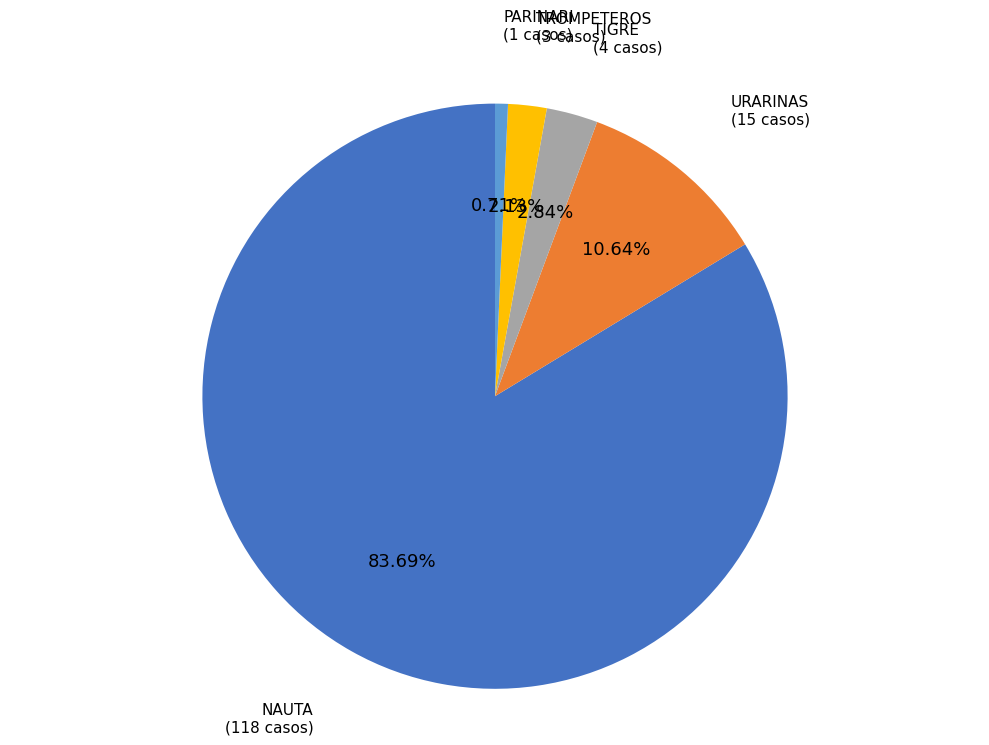

Is there any slice that represents more than half of the pie?

Yes